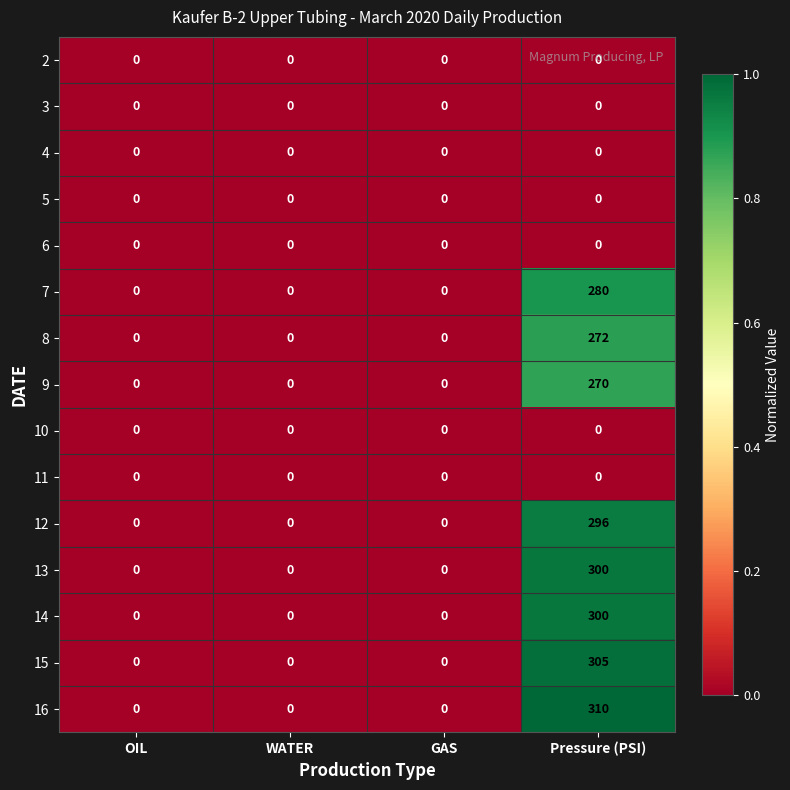

Which label corresponds to the largest value in the chart?

Pressure (PSI)